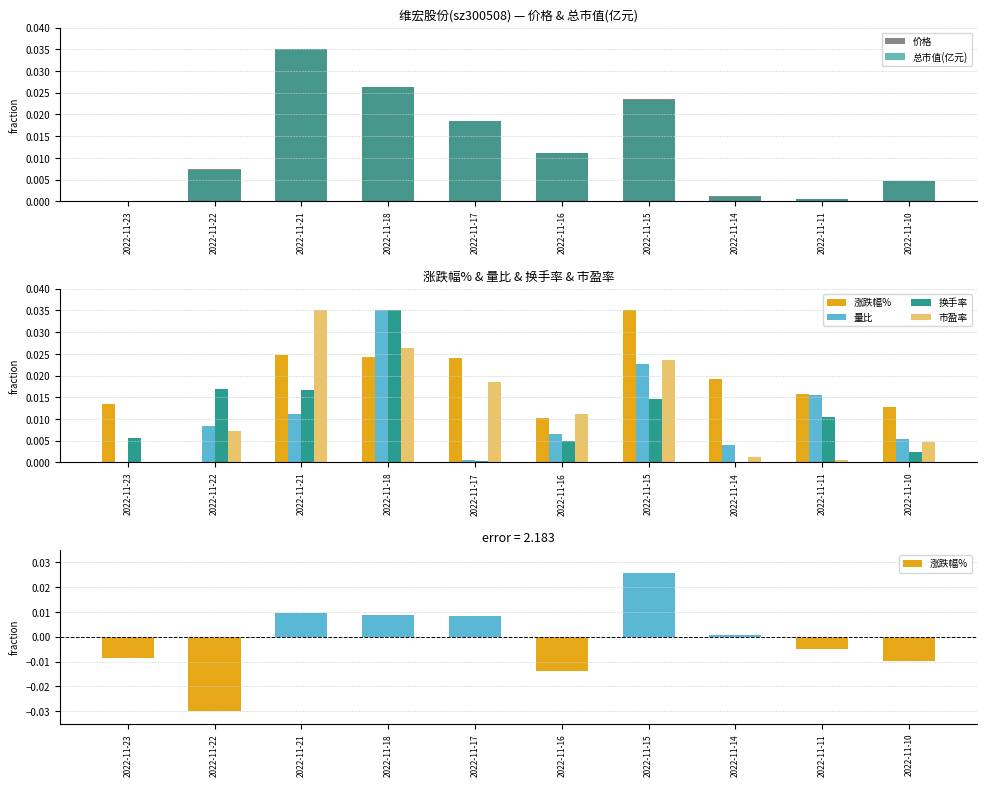

Is it true that 市盈率 equals 0.0 at 2022-11-15?

False